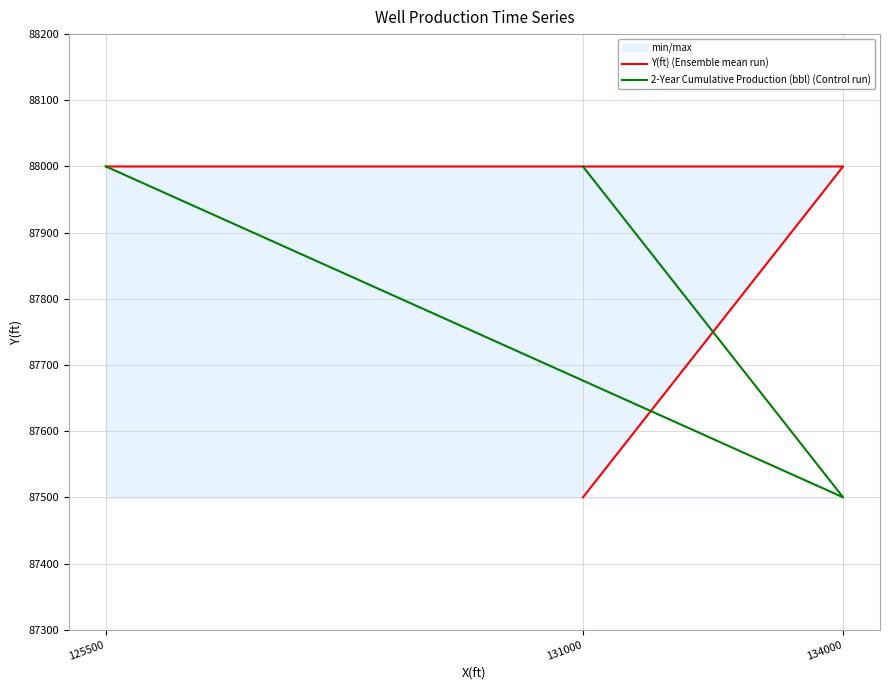

Reading left to right, list all the values displayed in this chart.

Y(ft) (Ensemble mean run): 125500=88000	134000=88000	131000=87500
2-Year Cumulative Production (bbl) (Control run): 125500=88000	134000=87500	131000=88000